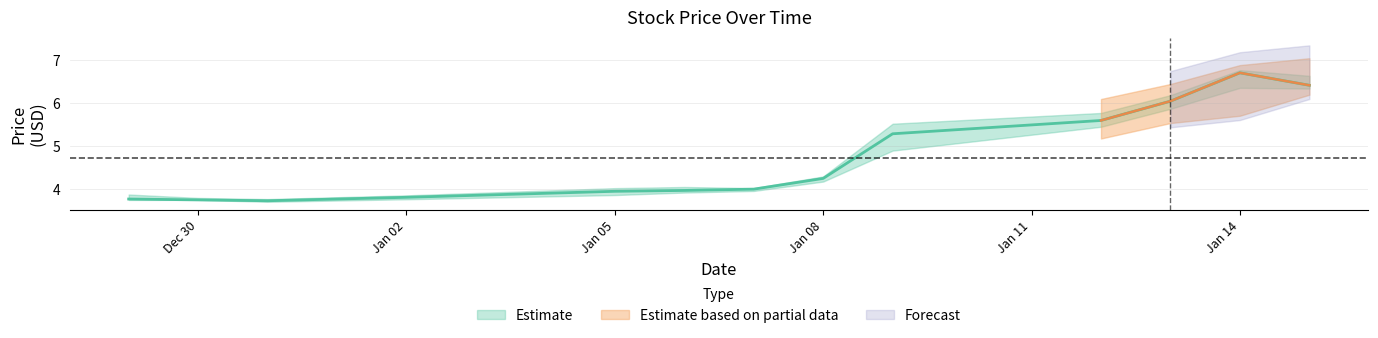

In High, how many points are higher than both neighbors (excluding endpoints)?

1